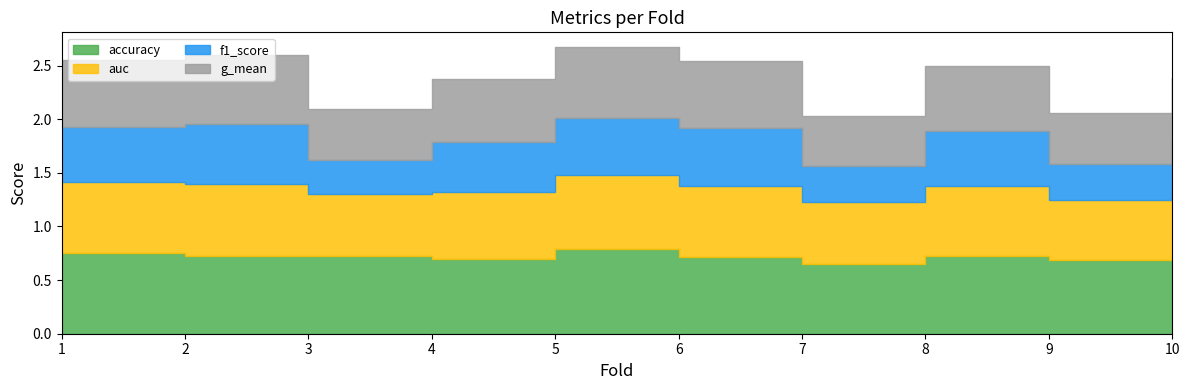

True or false: g_mean and accuracy cross at least once.

False